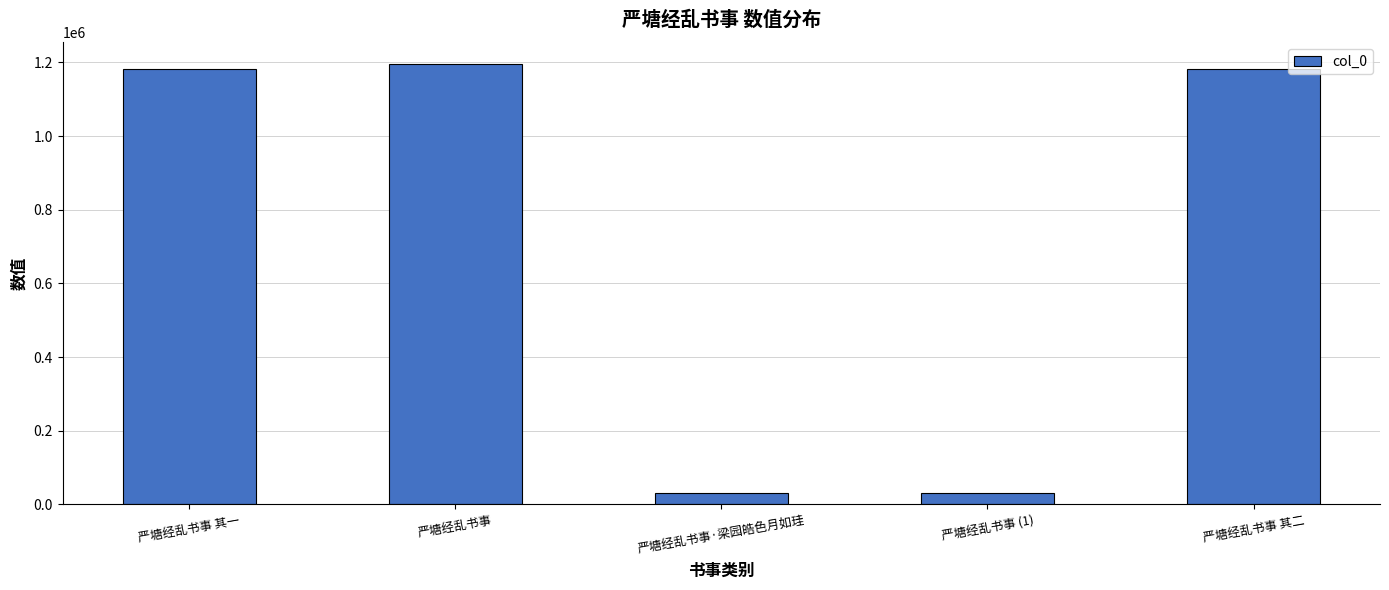

What is the change in value from 严塘经乱书事 to 严塘经乱书事 (1)?

-1164565